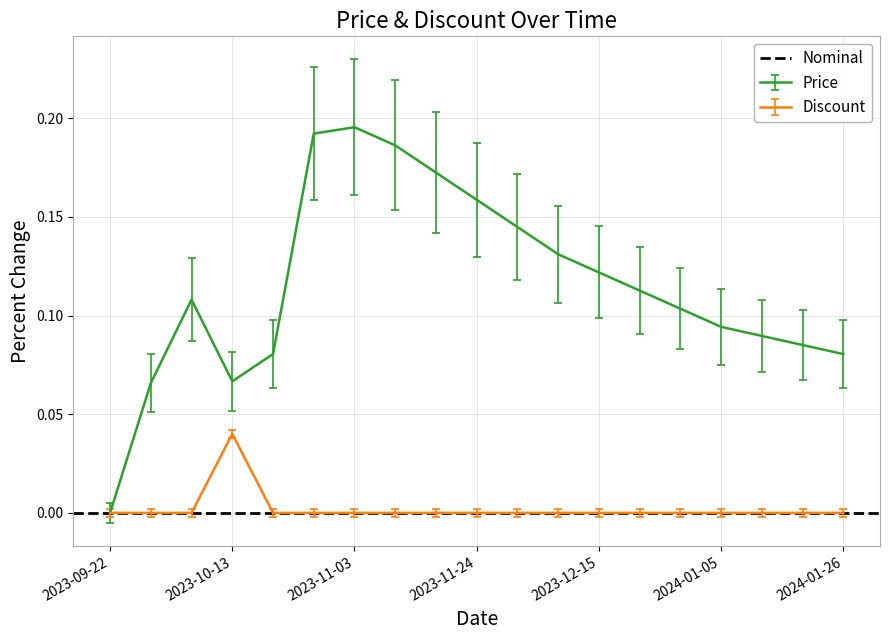

At how many categories does at least one series exceed 0?

18